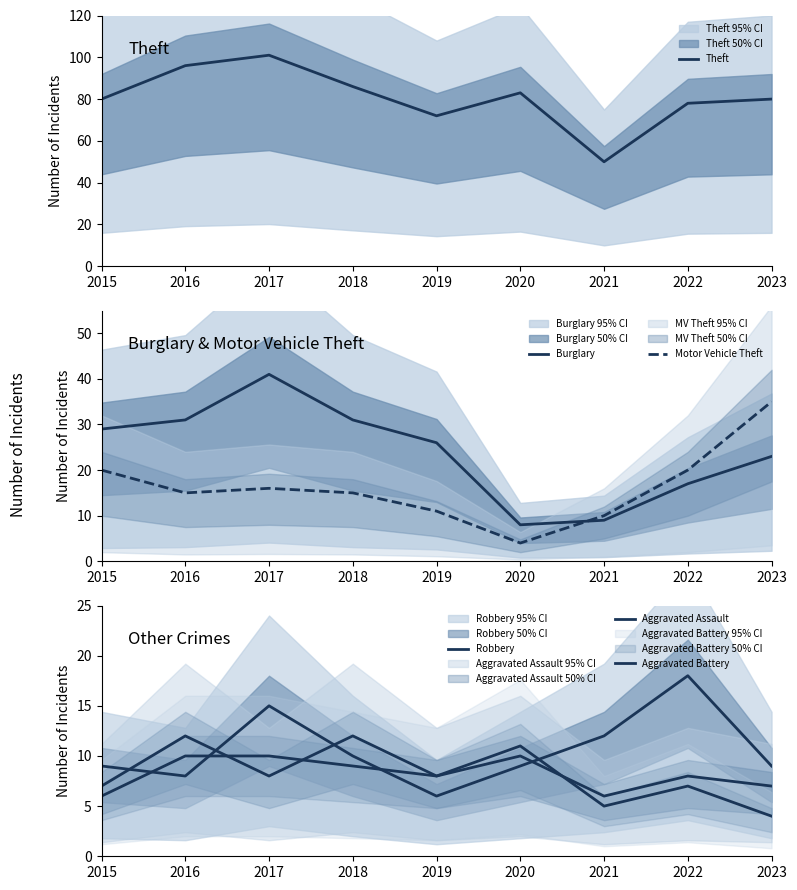

Between 2020 and 2023, which is larger?

2020